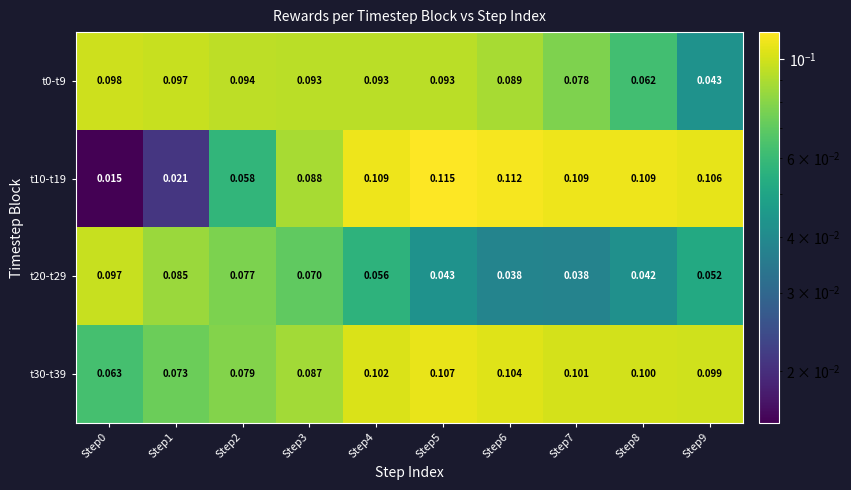

Is the value of t10-t19 at Step6 greater than the value of t30-t39 at Step6?

Yes